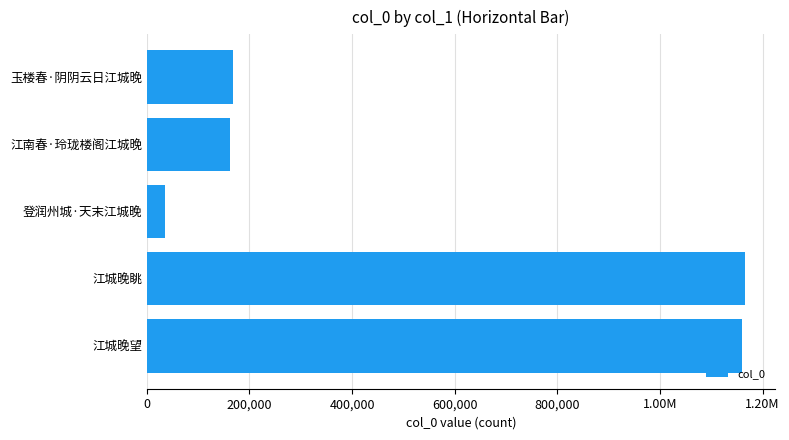

What is the change in value from 登润州城·天末江城晚 to 玉楼春·阴阴云日江城晚?

+134115